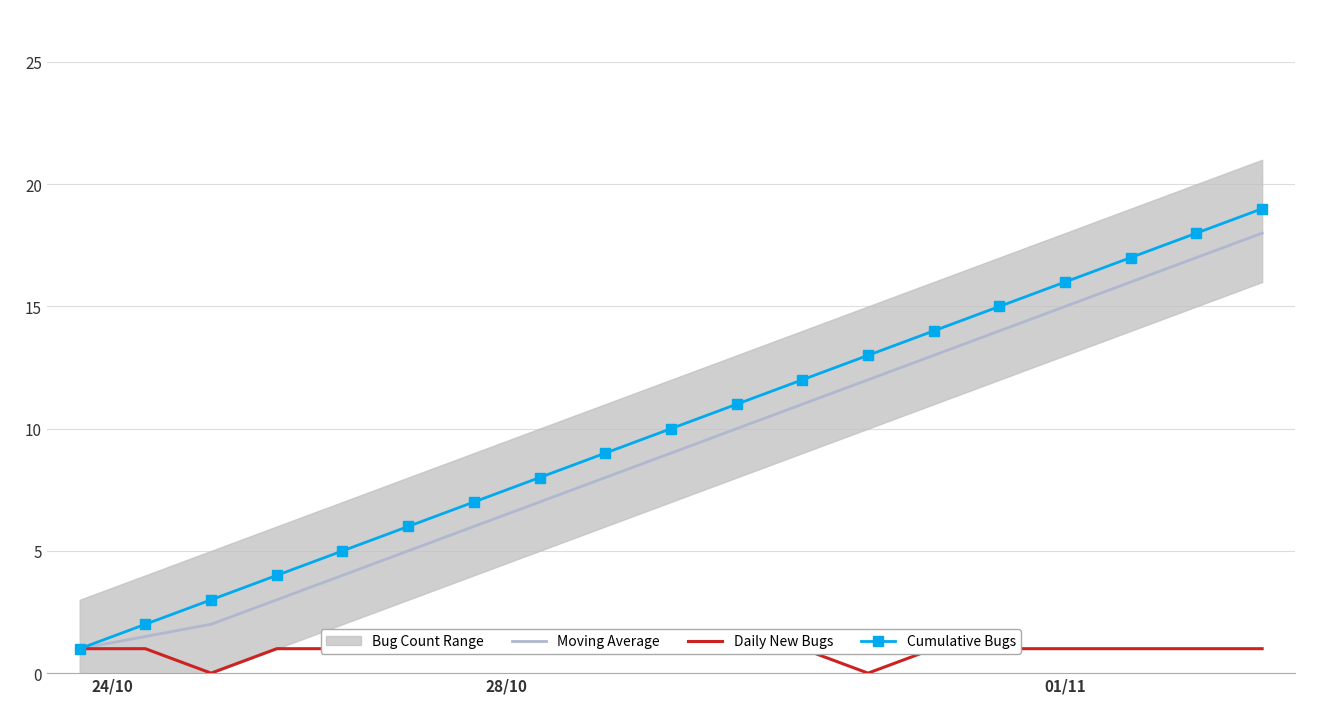

What is the maximum value for Cumulative Bugs?

19.0